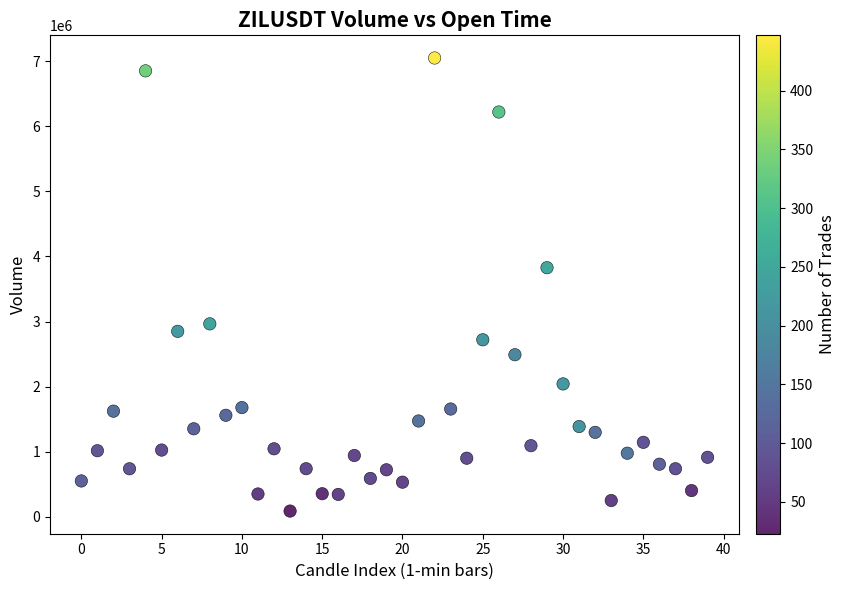

What is the range of Y values (max minus min)?

6966388